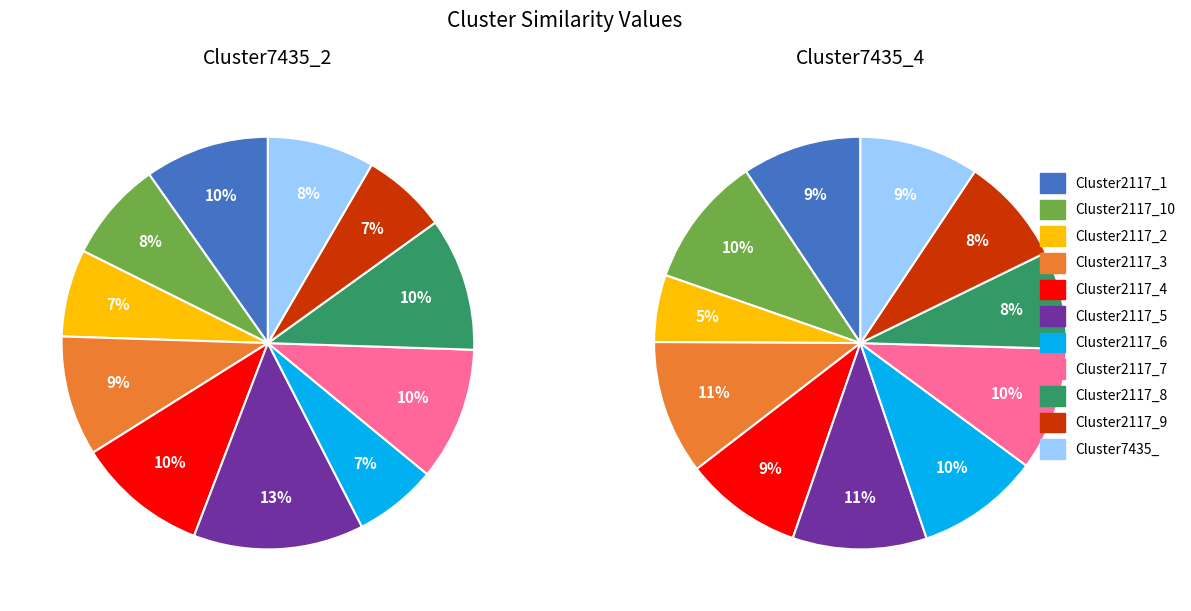

Count the number of slices in the pie.

11